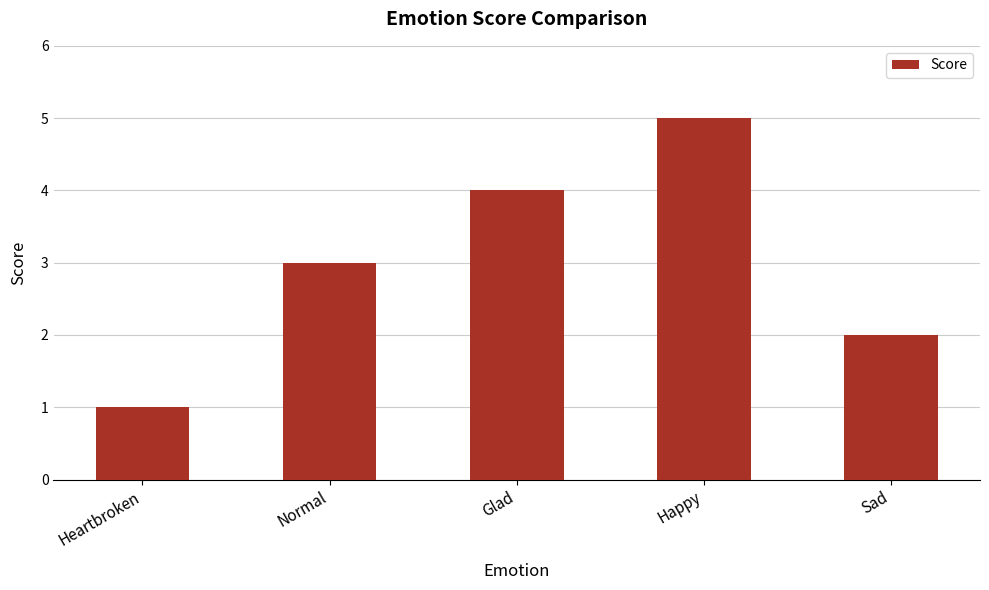

Approximately how many times larger is the value at Happy compared to Sad?

2.5